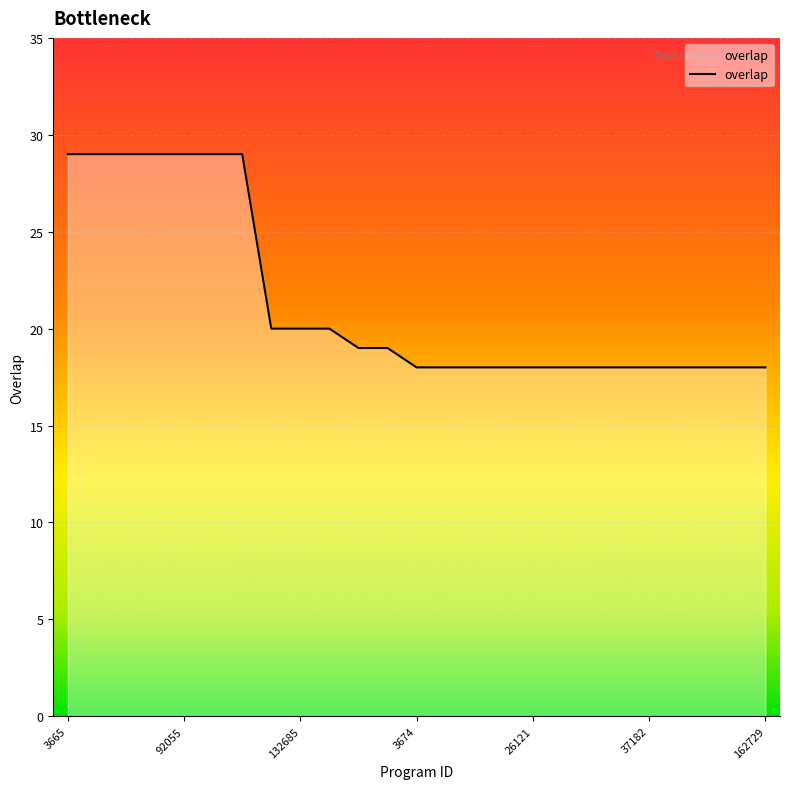

What is the difference between the maximum and minimum values?

11